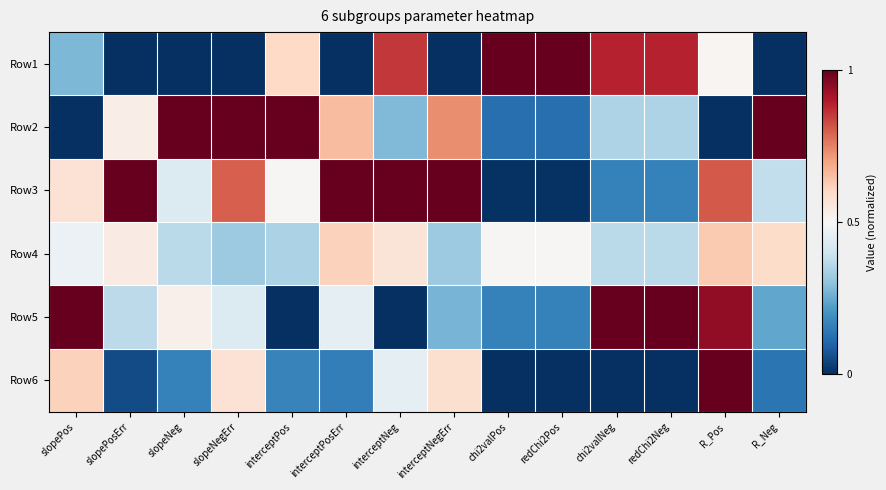

Count the number of data series in this chart.

6